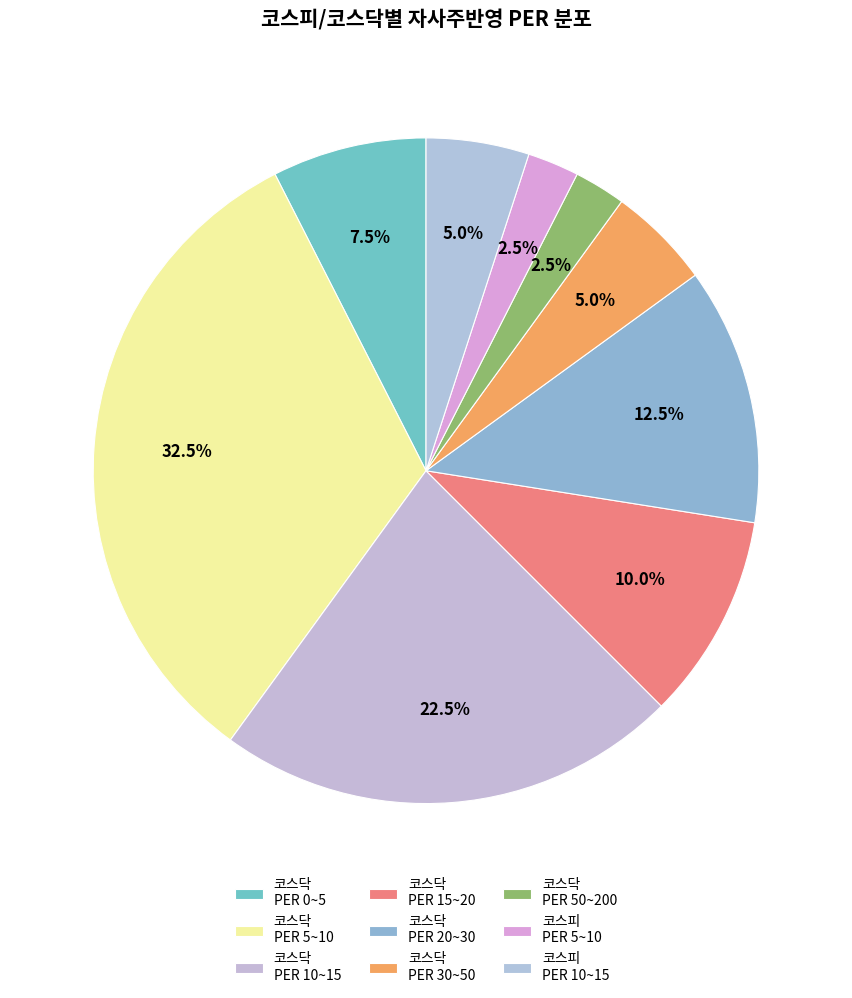

Which slice is the largest?

코스닥